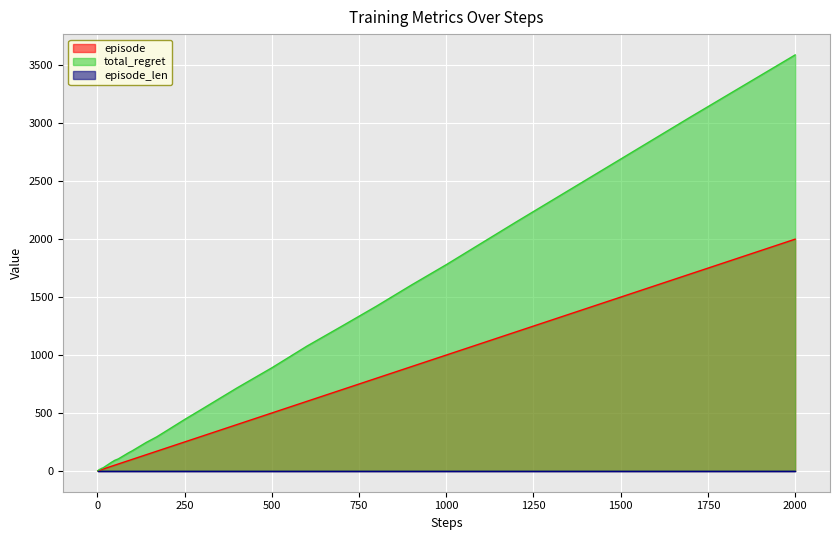

At which label does total_regret reach its peak?

2000